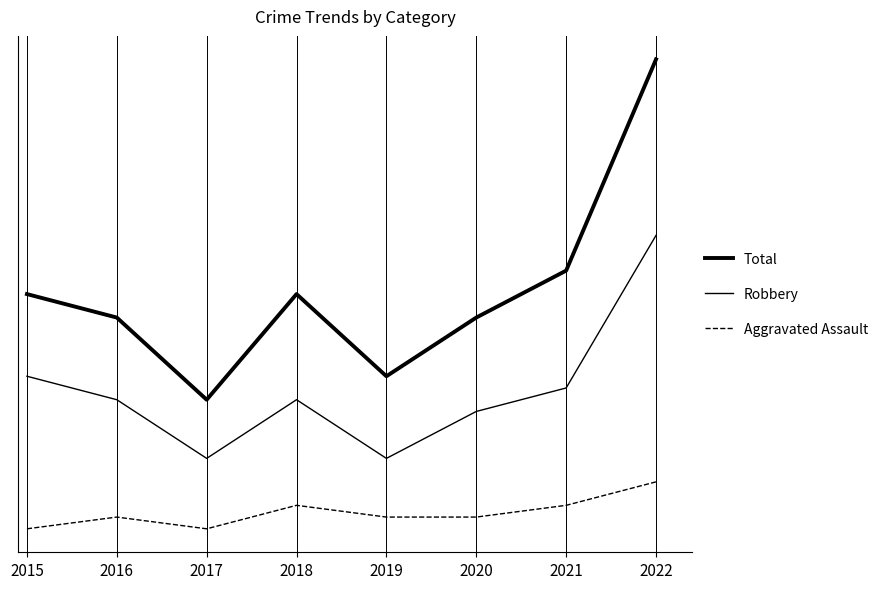

Is this an area chart (filled region under the line)?

No